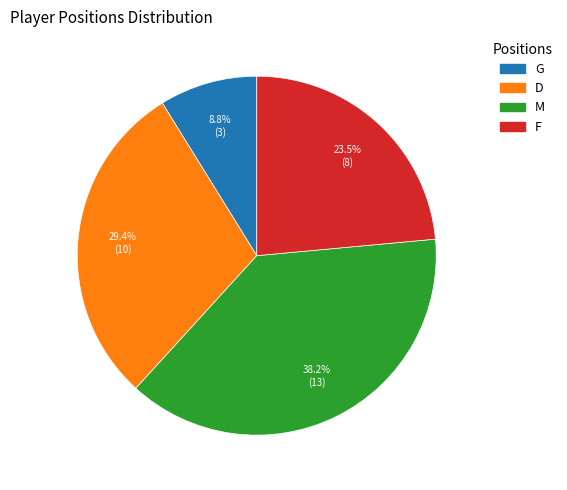

Between M and G, which is larger?

M